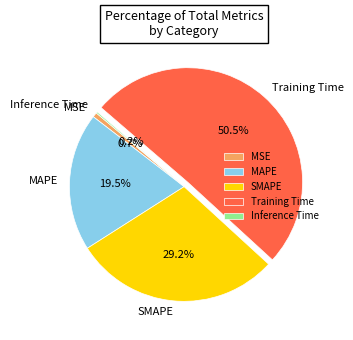

True or false: MSE accounts for 11% of the total.

False